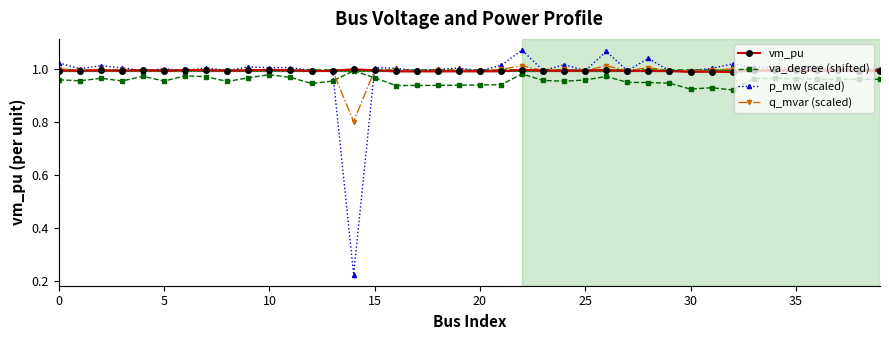

At how many categories does at least one series exceed 0?

40